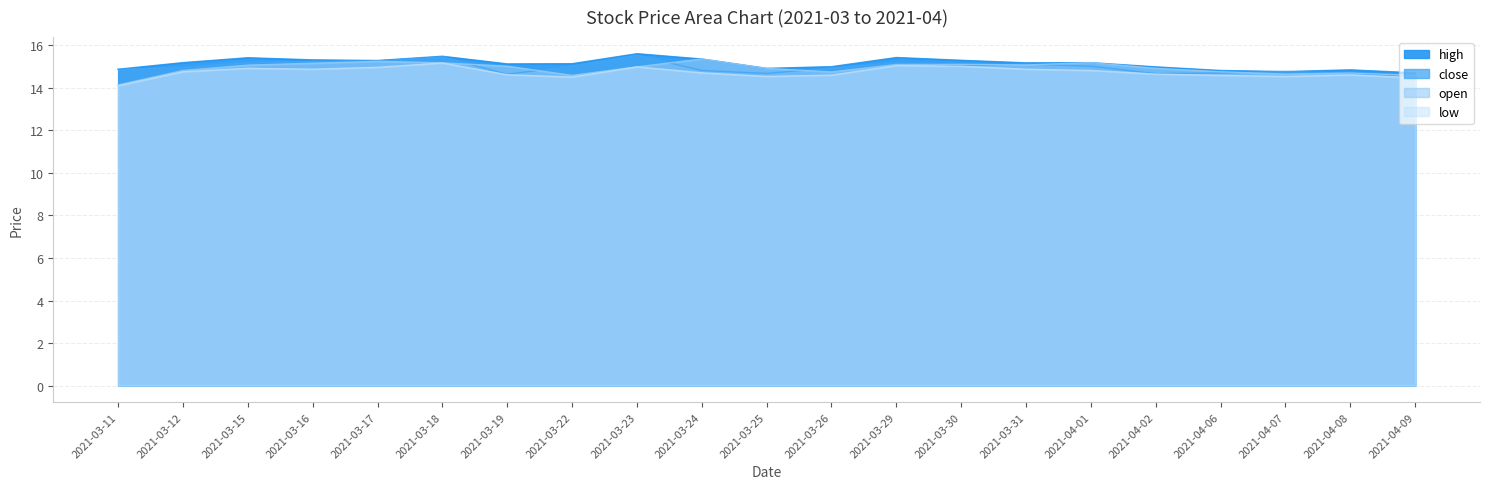

Which label corresponds to the largest value in the chart?

2021-03-23